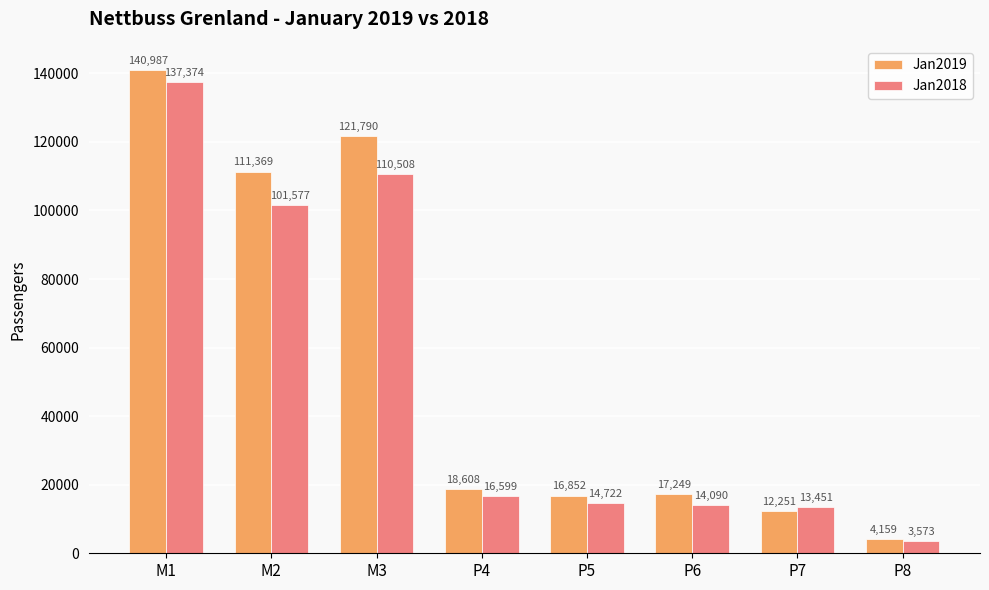

At M3, list the series in order from smallest to largest.

Jan2018, Jan2019